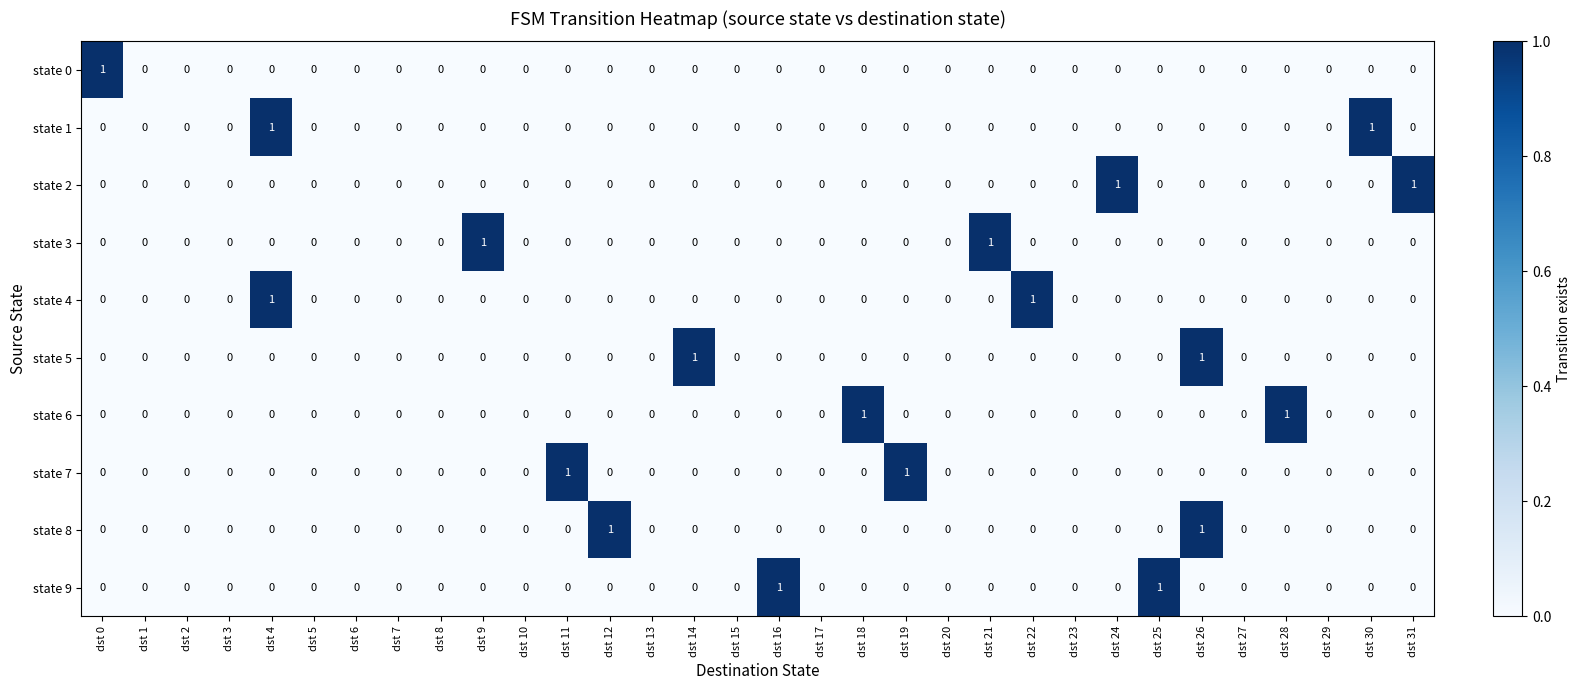

The value of state 3 at dst 16 is 0. True or false?

True